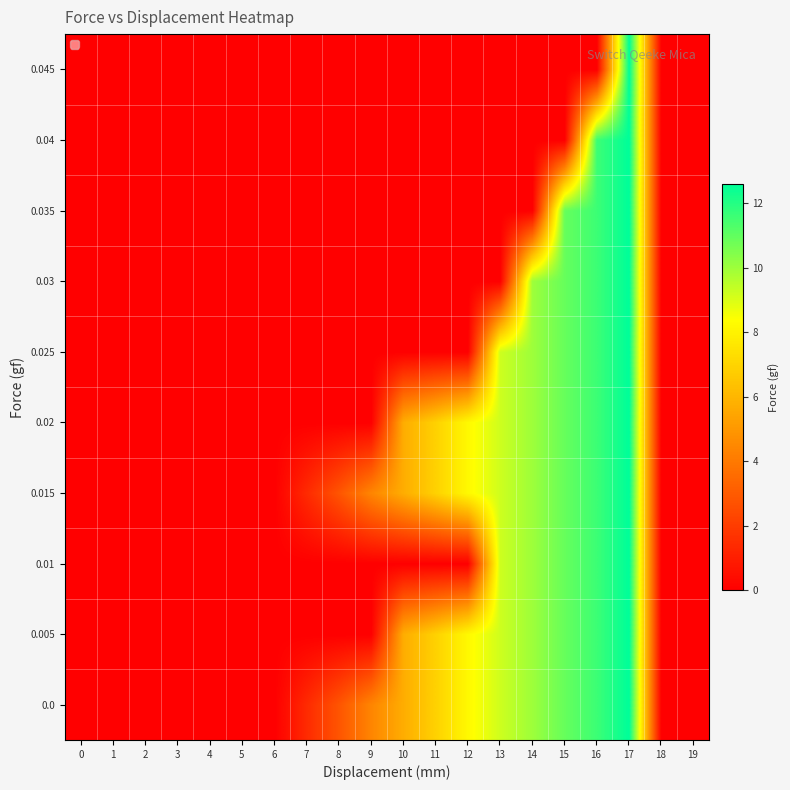

Reading left to right, extract all data points from this chart.

0.0: 0=0.0	1=0.0	2=0.0	3=0.0	4=0.0	5=0.0	6=0.0	7=1.4	8=2.8	9=4.4	10=5.7	11=6.9	12=8.2	13=9.2	14=10.0	15=10.9	16=11.6	17=12.6	18=0.0	19=0.0
0.005: 0=0.0	1=0.0	2=0.0	3=0.0	4=0.0	5=0.0	6=0.0	7=0.0	8=0.0	9=0.0	10=5.7	11=6.9	12=8.2	13=9.2	14=10.0	15=10.9	16=11.6	17=12.6	18=0.0	19=0.0
0.01: 0=0.0	1=0.0	2=0.0	3=0.0	4=0.0	5=0.0	6=0.0	7=0.0	8=0.0	9=0.0	10=0.0	11=0.0	12=0.0	13=9.2	14=10.0	15=10.9	16=11.6	17=12.6	18=0.0	19=0.0
0.015: 0=0.0	1=0.0	2=0.0	3=0.0	4=0.0	5=0.0	6=0.0	7=1.4	8=2.8	9=4.4	10=5.7	11=6.9	12=8.2	13=9.2	14=10.0	15=10.9	16=11.6	17=12.6	18=0.0	19=0.0
0.02: 0=0.0	1=0.0	2=0.0	3=0.0	4=0.0	5=0.0	6=0.0	7=0.0	8=0.0	9=0.0	10=5.7	11=6.9	12=8.2	13=9.2	14=10.0	15=10.9	16=11.6	17=12.6	18=0.0	19=0.0
0.025: 0=0.0	1=0.0	2=0.0	3=0.0	4=0.0	5=0.0	6=0.0	7=0.0	8=0.0	9=0.0	10=0.0	11=0.0	12=0.0	13=9.2	14=10.0	15=10.9	16=11.6	17=12.6	18=0.0	19=0.0
0.03: 0=0.0	1=0.0	2=0.0	3=0.0	4=0.0	5=0.0	6=0.0	7=0.0	8=0.0	9=0.0	10=0.0	11=0.0	12=0.0	13=0.0	14=10.0	15=10.9	16=11.6	17=12.6	18=0.0	19=0.0
0.035: 0=0.0	1=0.0	2=0.0	3=0.0	4=0.0	5=0.0	6=0.0	7=0.0	8=0.0	9=0.0	10=0.0	11=0.0	12=0.0	13=0.0	14=0.0	15=10.9	16=11.6	17=12.6	18=0.0	19=0.0
0.04: 0=0.0	1=0.0	2=0.0	3=0.0	4=0.0	5=0.0	6=0.0	7=0.0	8=0.0	9=0.0	10=0.0	11=0.0	12=0.0	13=0.0	14=0.0	15=0.0	16=11.6	17=12.6	18=0.0	19=0.0
0.045: 0=0.0	1=0.0	2=0.0	3=0.0	4=0.0	5=0.0	6=0.0	7=0.0	8=0.0	9=0.0	10=0.0	11=0.0	12=0.0	13=0.0	14=0.0	15=0.0	16=0.0	17=12.6	18=0.0	19=0.0